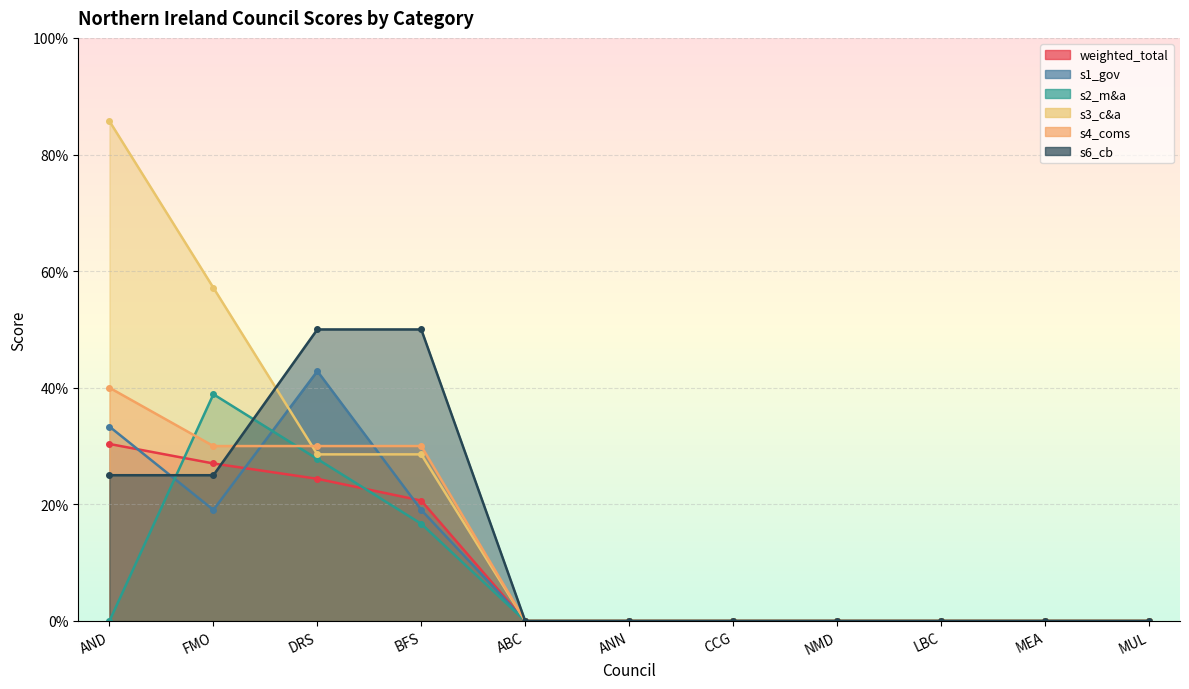

What is the sum of all s3_c&a values?

2.0